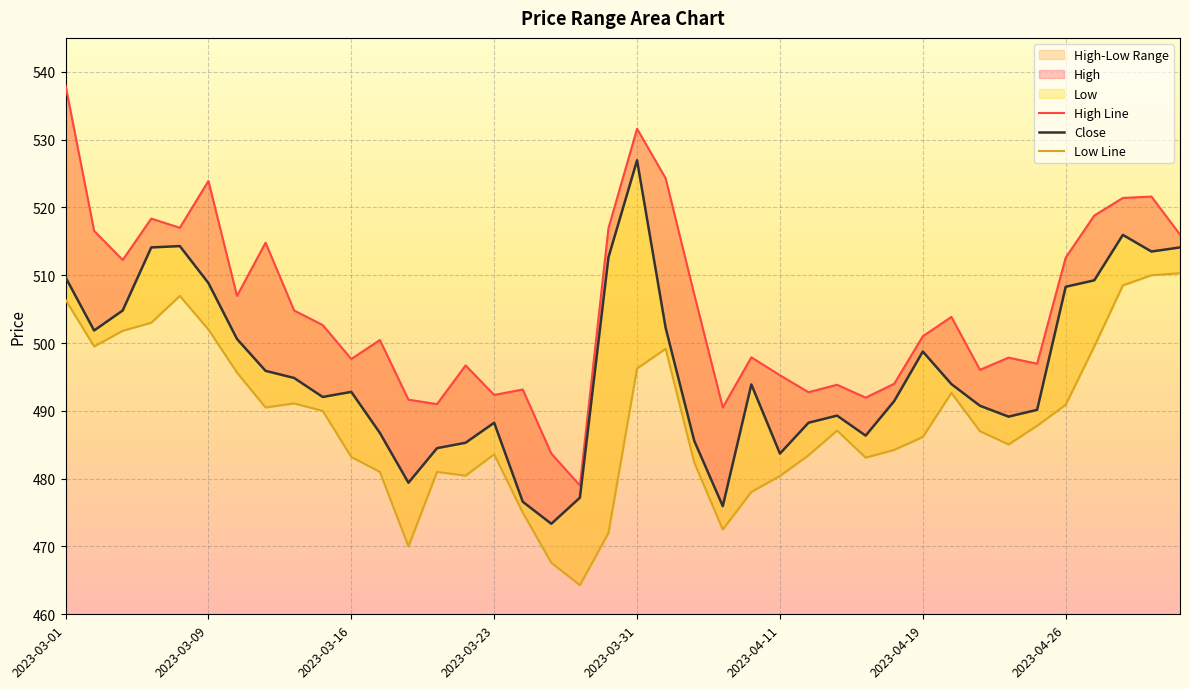

How many lines are shown in the chart?

3